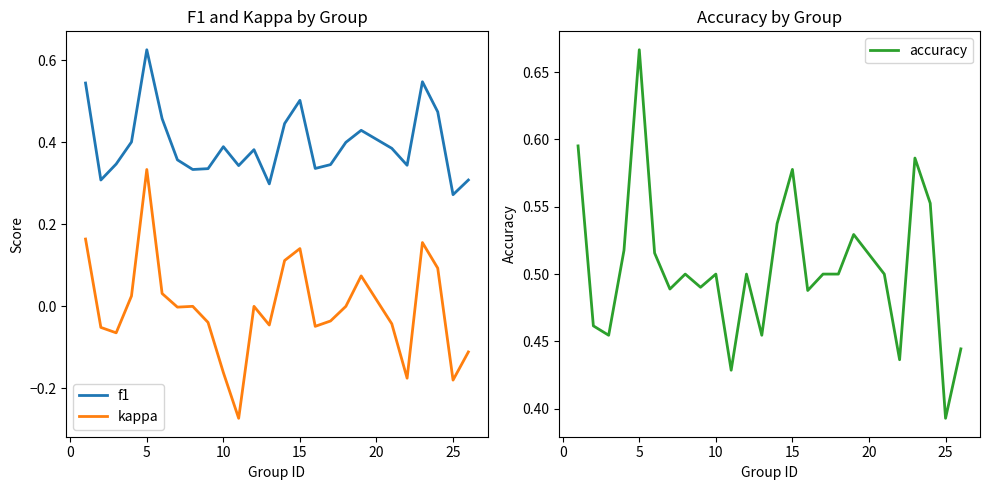

True or false: kappa has more than 2 interior local peaks.

True